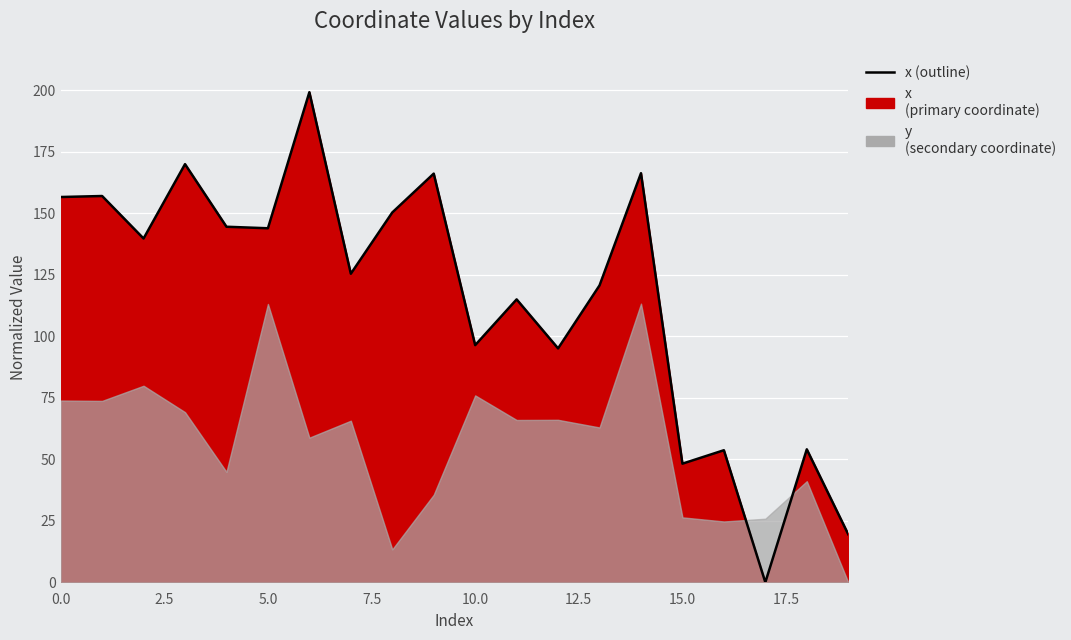

Reading left to right, transcribe all the data shown in this chart.

156.5	156.9	139.7	169.9	144.5	143.8	199.1	125.4	150.2	166.0	96.4	114.9	95.0	120.6	166.2	48.2	53.7	0.0	54.0	19.5